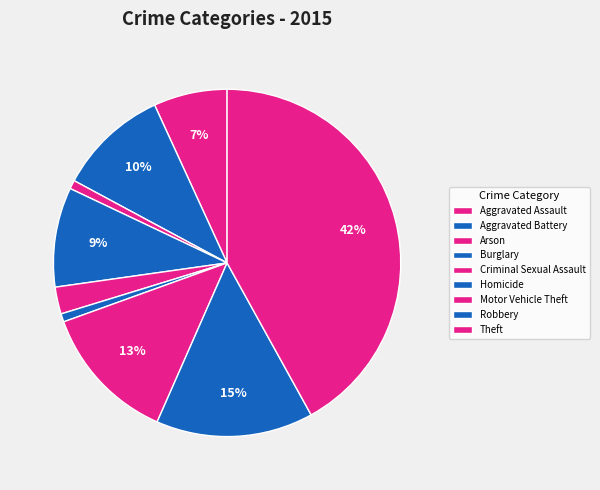

What is the smallest slice in the pie chart?

Homicide